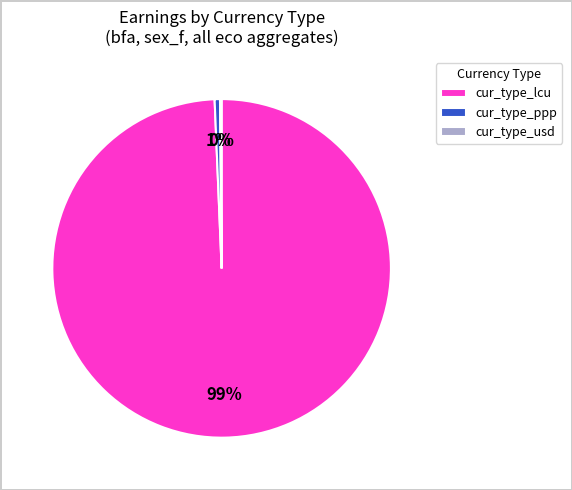

Is there any slice that represents more than half of the pie?

Yes